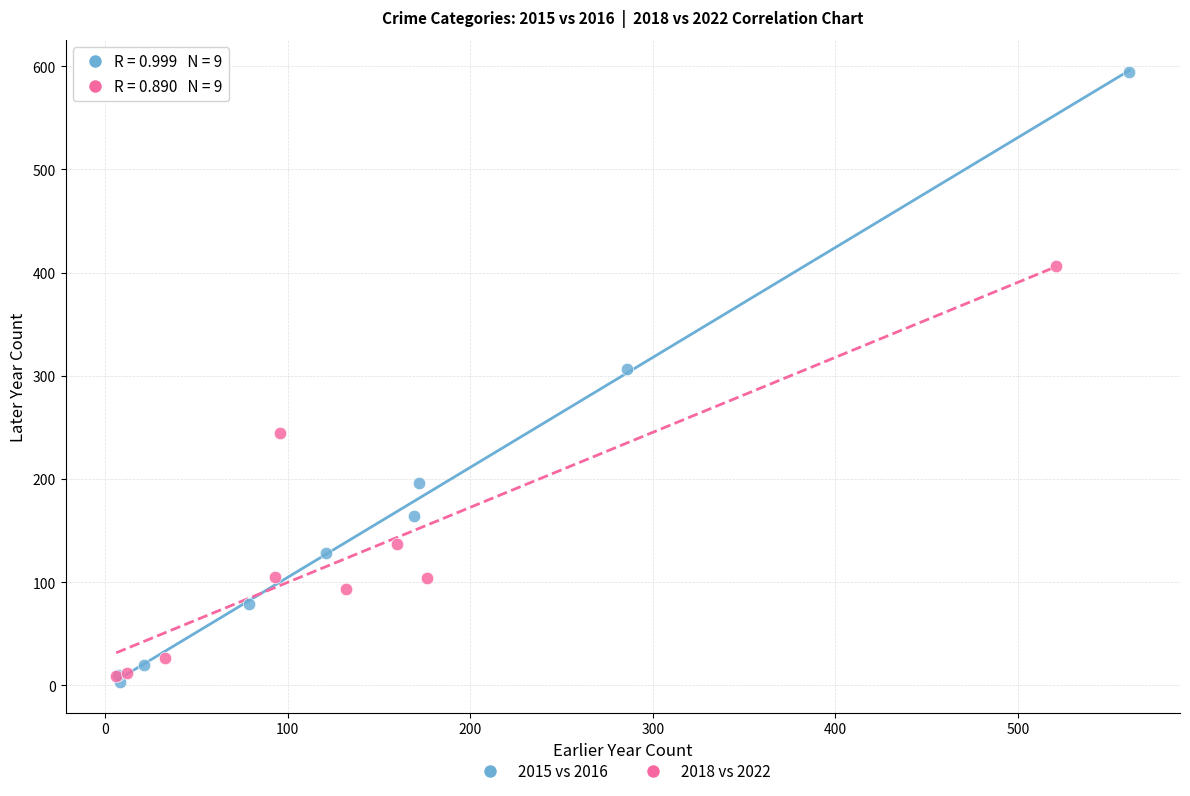

What are all the series names shown in the legend?

2015 vs 2016, 2018 vs 2022